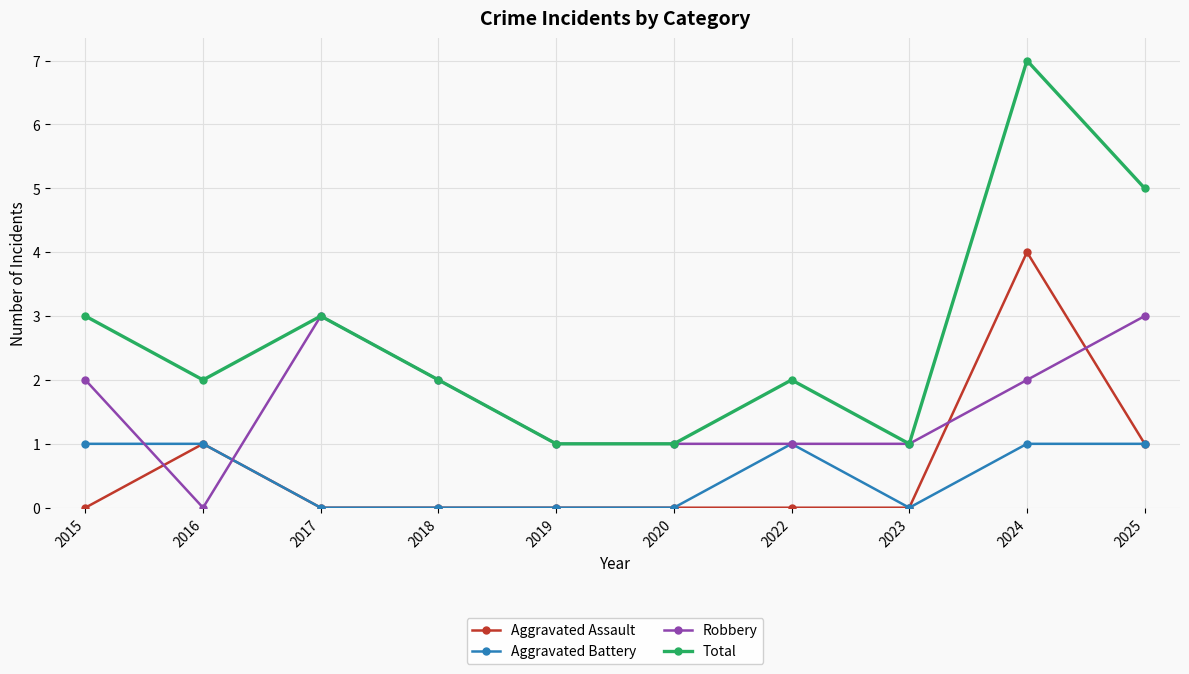

True or false: Robbery has a value of 1 at 2025.

False